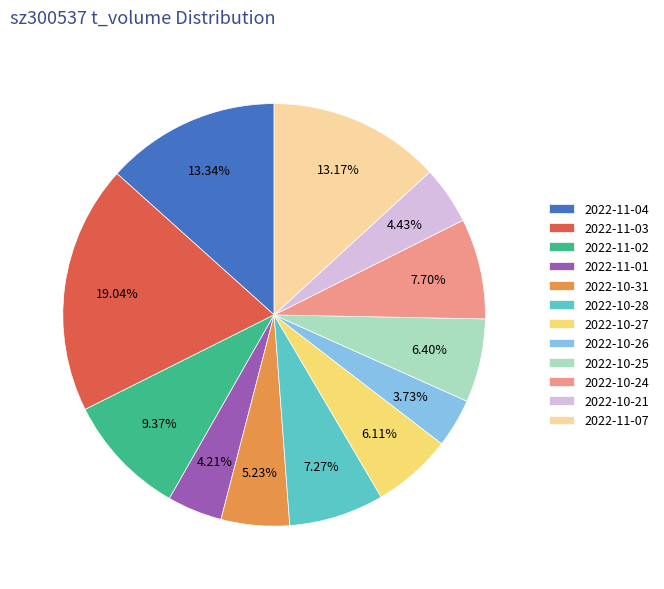

What is the largest slice in the pie chart?

2022-11-03